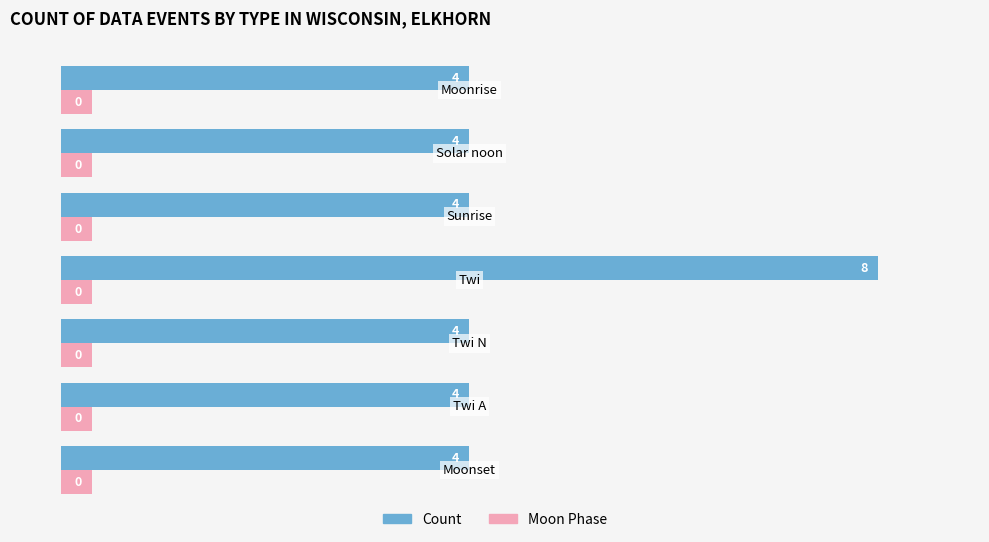

What is the greatest value displayed?

8.0